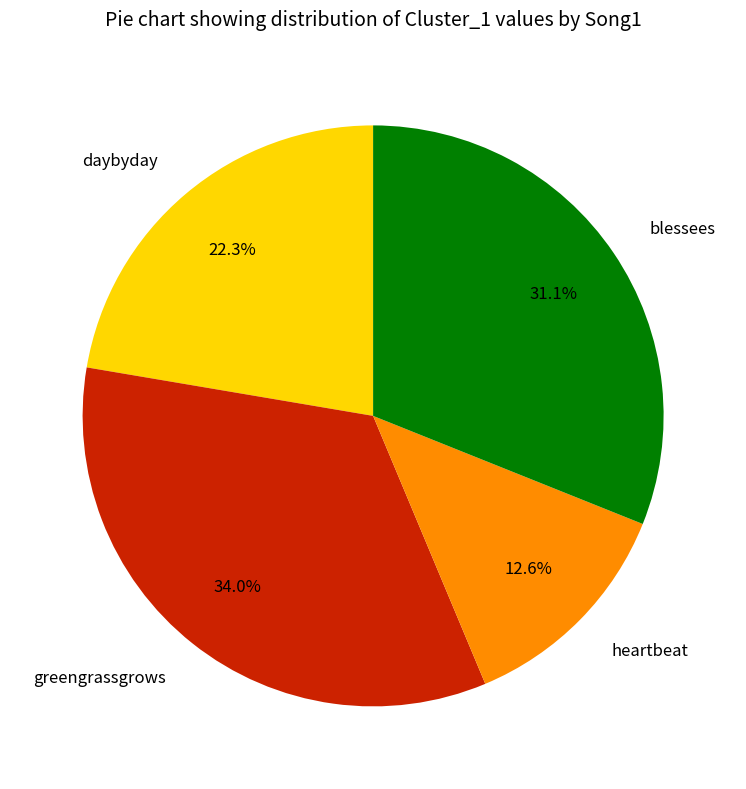

Rank the categories by value from lowest to highest.

heartbeat, daybyday, blessees, greengrassgrows